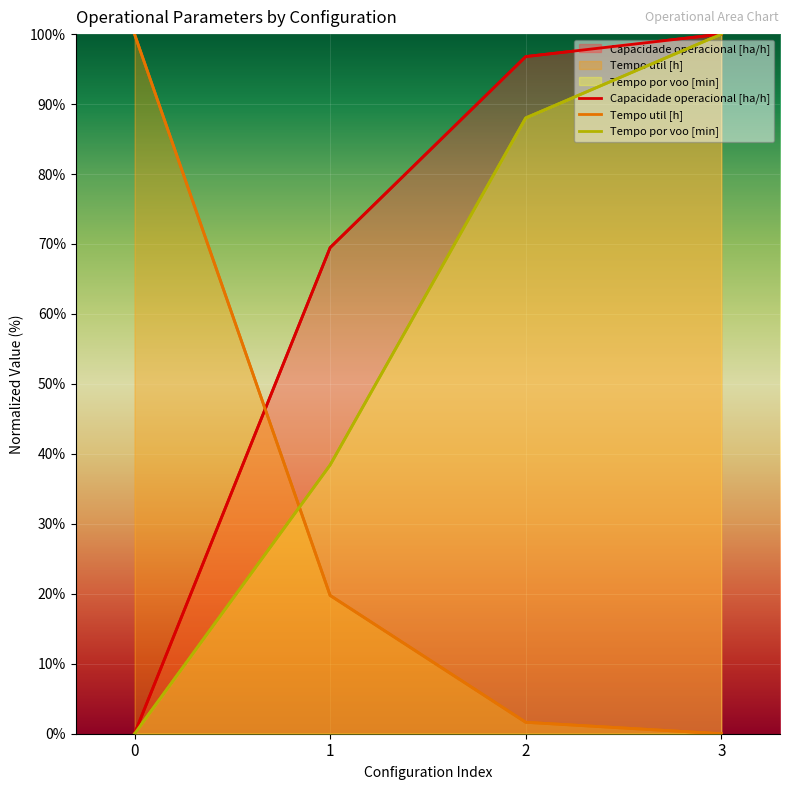

Which series has the largest total across all categories?

Capacidade operacional [ha/h]